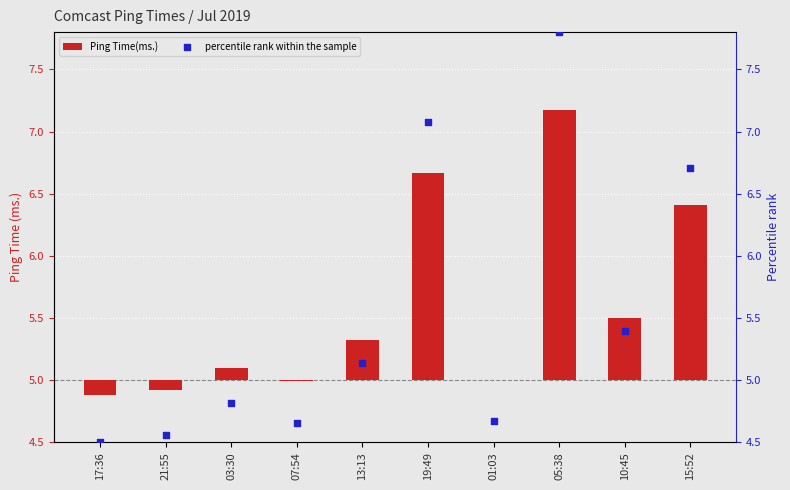

Is the value of percentile rank within the sample at 13:13 greater than the value of Ping Time(ms.) at 01:03?

Yes